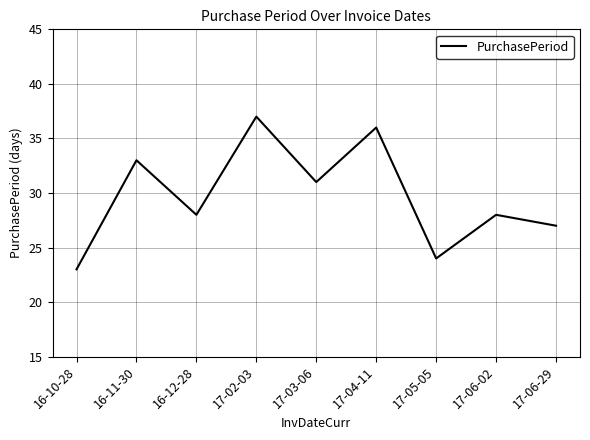

Does the chart display data point markers on the line(s)?

No